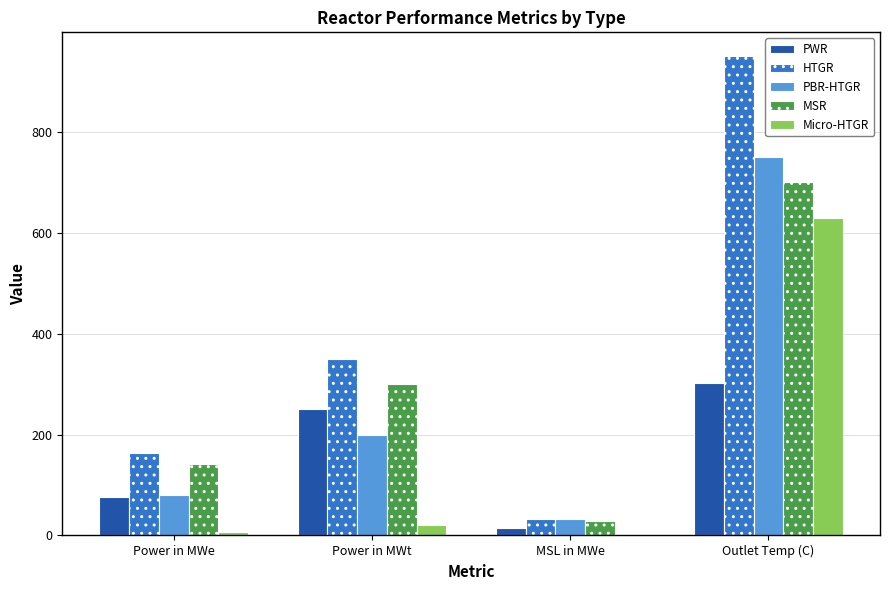

What is the total value across all series at MSL in MWe?

111.1